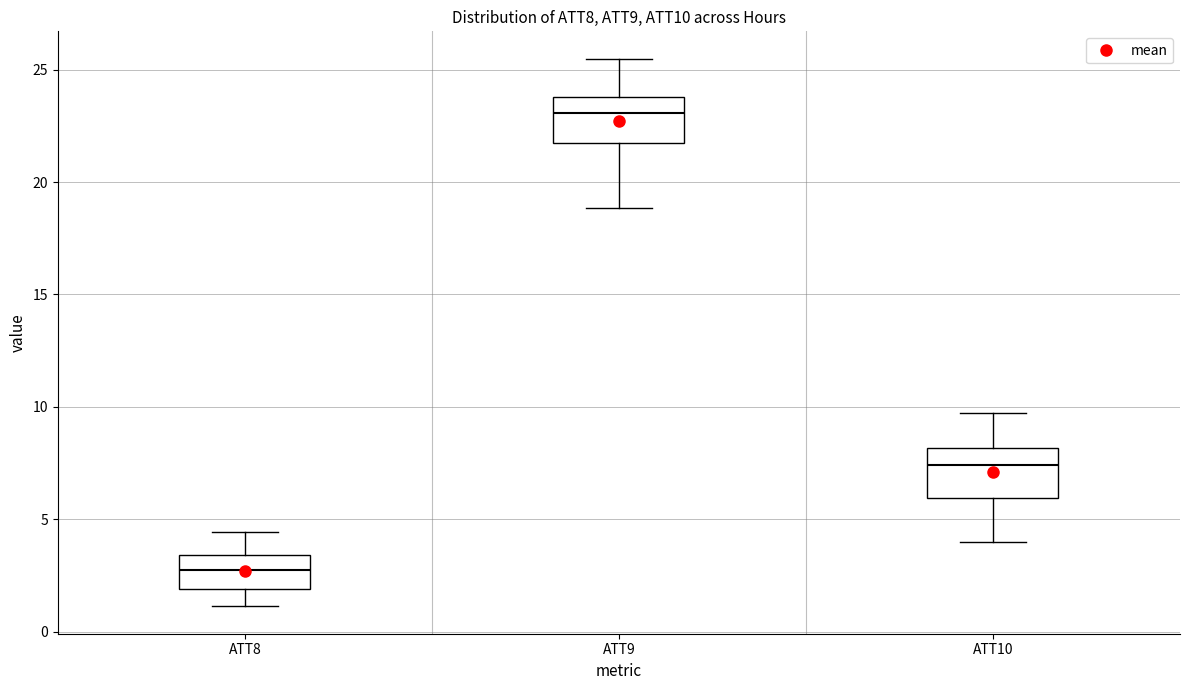

Reading left to right, transcribe this box plot: for each box, give where its median line is, the range the box spans, and where its two whiskers end, as read against the y-axis. The values are not printed on the chart, so give them approximately, as read against the axis.

ATT8: median 3.0, box 2.0 to 3.5, whiskers 1.0 to 4.5
ATT9: median 23.0, box 21.5 to 24.0, whiskers 19.0 to 25.5
ATT10: median 7.5, box 6.0 to 8.0, whiskers 4.0 to 9.5